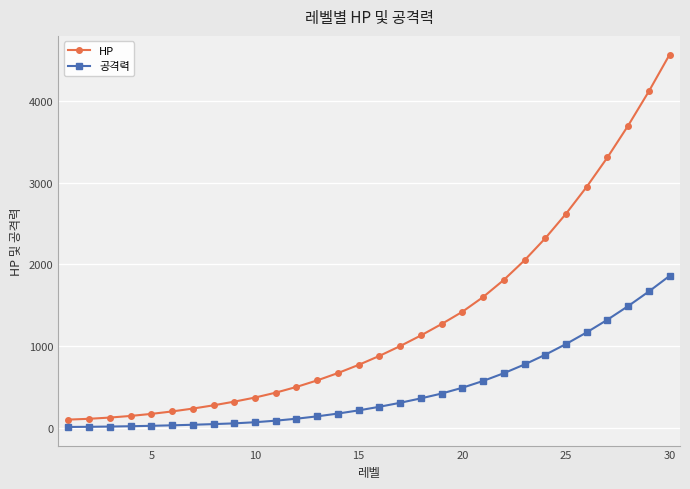

What is the difference between the maximum and second lowest values in the HP series?

4460